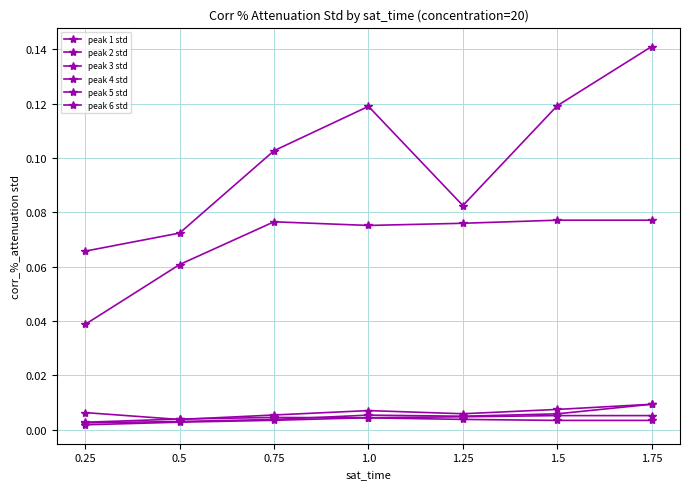

Reading right to left, extract all data points from this chart.

proton_peak_index_1: 1.75=0.1	1.5=0.1	1.25=0.1	1.0=0.1	0.75=0.1	0.5=0.1	0.25=0.1
proton_peak_index_2: 1.75=0.0	1.5=0.0	1.25=0.0	1.0=0.0	0.75=0.0	0.5=0.0	0.25=0.0
proton_peak_index_3: 1.75=0.0	1.5=0.0	1.25=0.0	1.0=0.0	0.75=0.0	0.5=0.0	0.25=0.0
proton_peak_index_4: 1.75=0.0	1.5=0.0	1.25=0.0	1.0=0.0	0.75=0.0	0.5=0.0	0.25=0.0
proton_peak_index_5: 1.75=0.1	1.5=0.1	1.25=0.1	1.0=0.1	0.75=0.1	0.5=0.1	0.25=0.0
proton_peak_index_6: 1.75=0.0	1.5=0.0	1.25=0.0	1.0=0.0	0.75=0.0	0.5=0.0	0.25=0.0